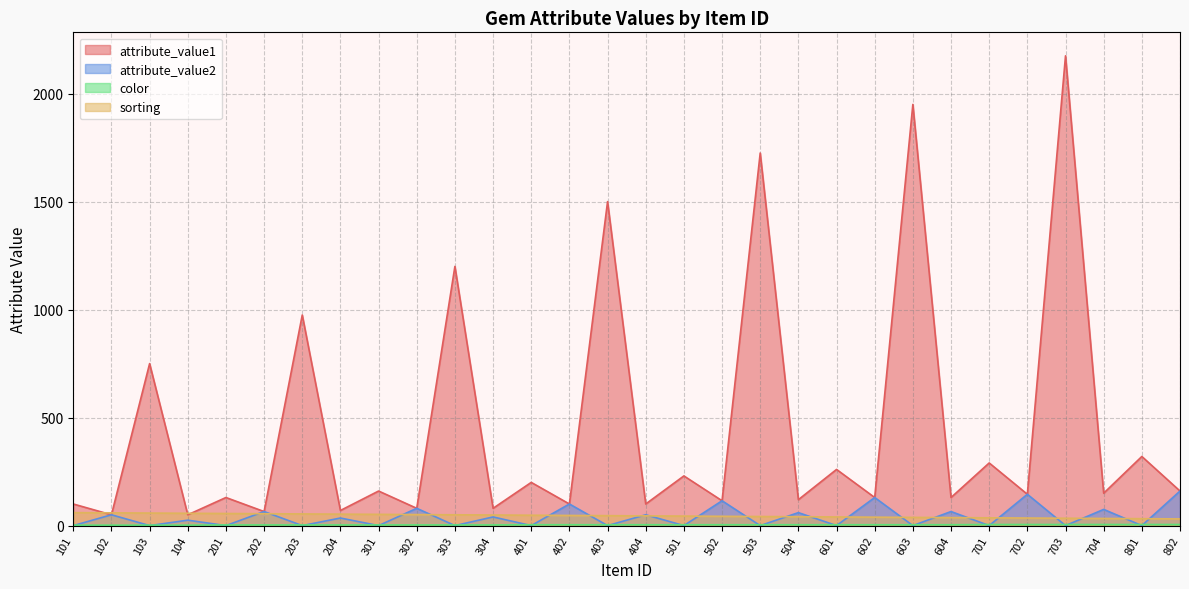

True or false: sorting has more than 0 interior local peaks.

False